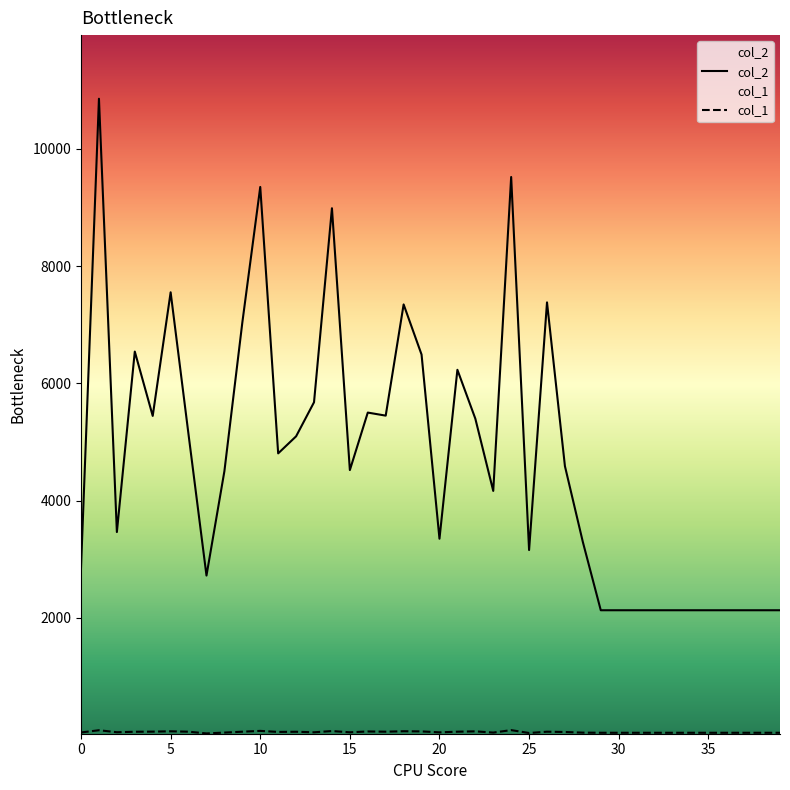

Which series has the largest total across all categories?

col_2